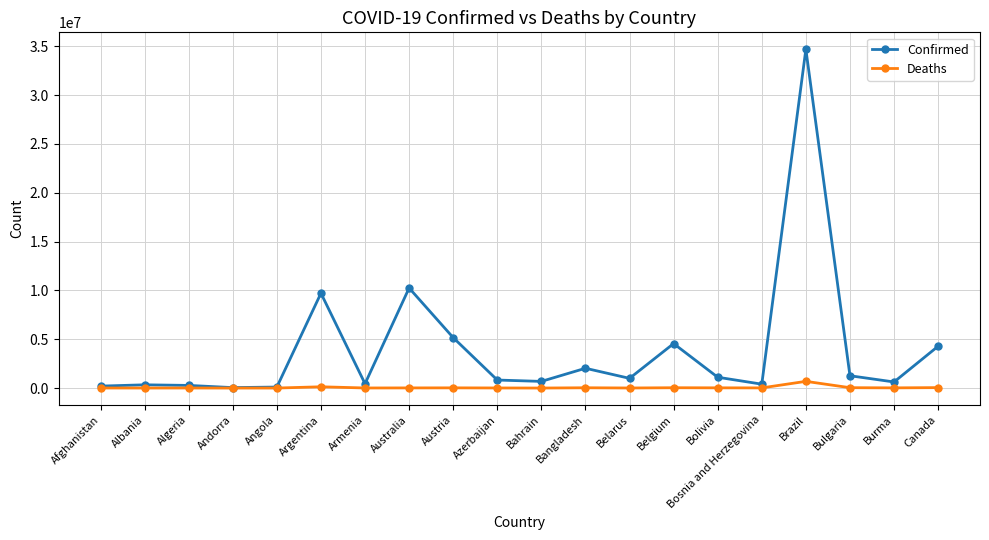

Rank the series by their maximum value, from highest to lowest.

Confirmed, Deaths